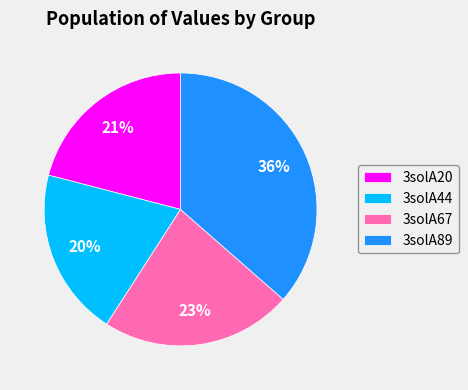

Combined, do 3solA20 and 3solA67 account for over 50%?

No